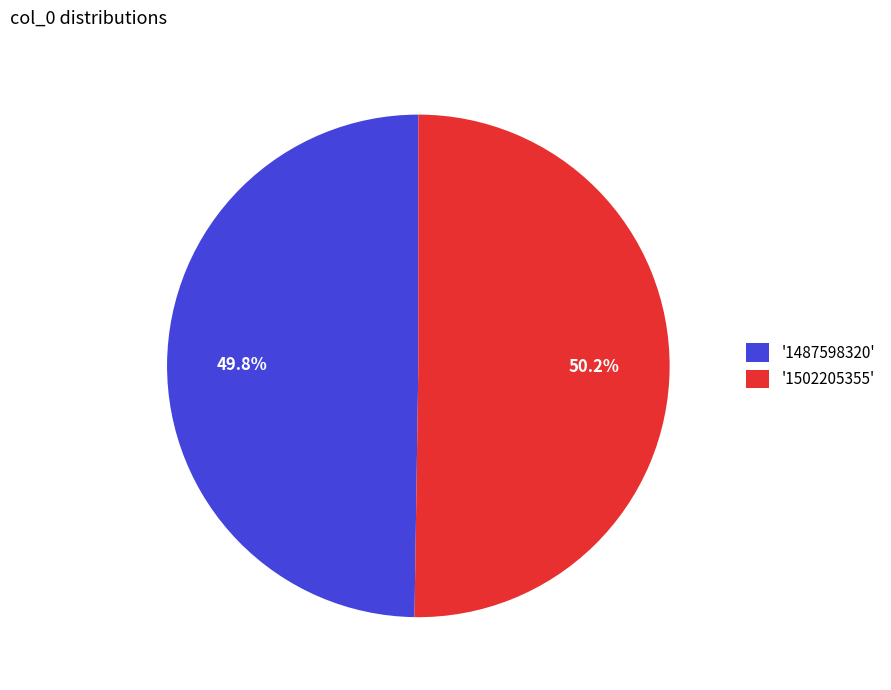

Combined, do '1487598320' and '1502205355' account for over 50%?

Yes